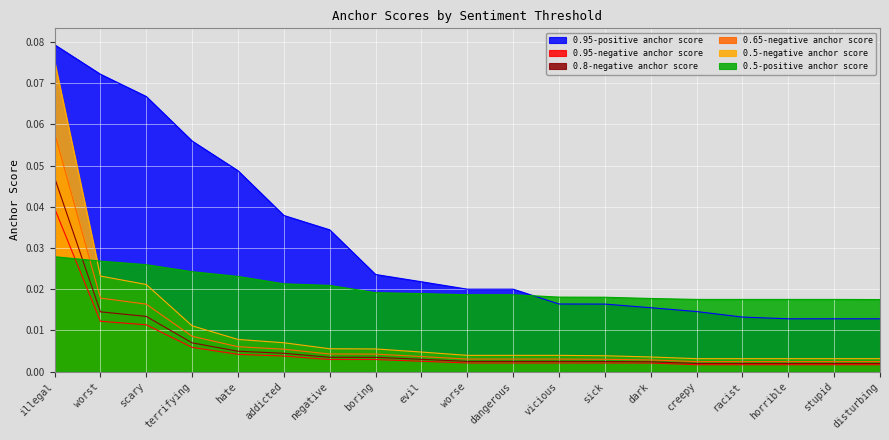

Between boring and sick, which is larger?

boring